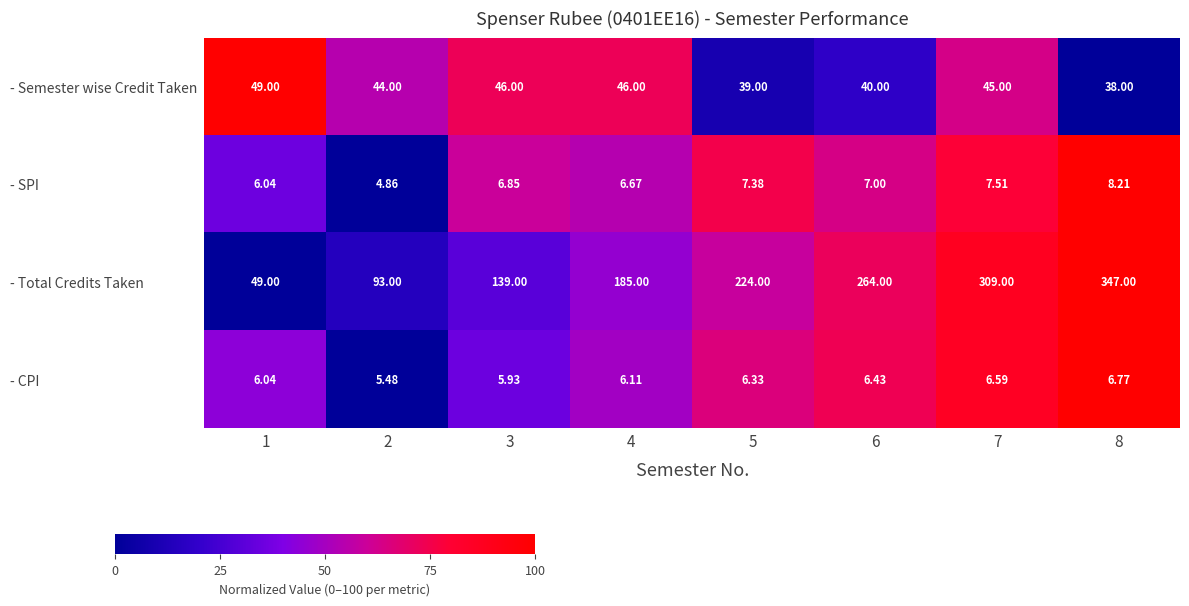

Between 5 and 7, which series saw the biggest shift?

- Total Credits Taken